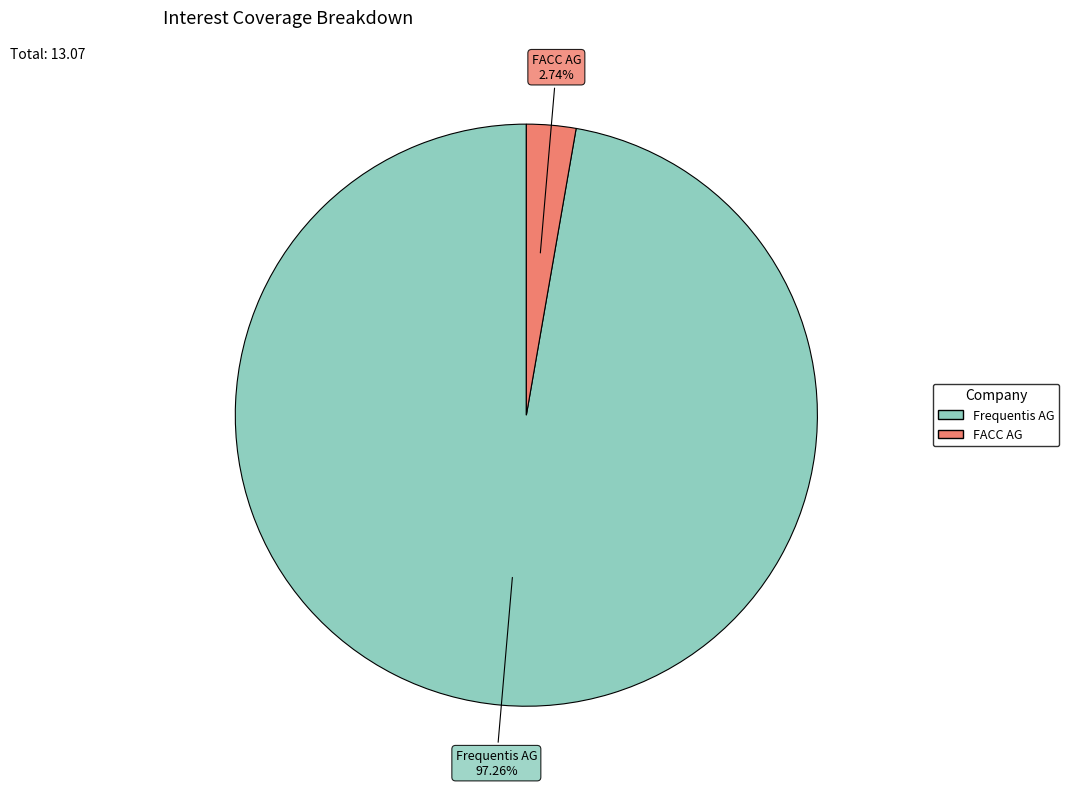

Is there any slice that represents more than half of the pie?

Yes